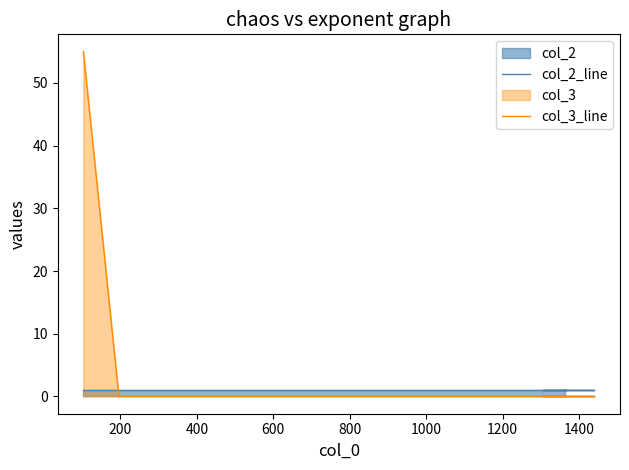

At how many categories does at least one series exceed 12?

1